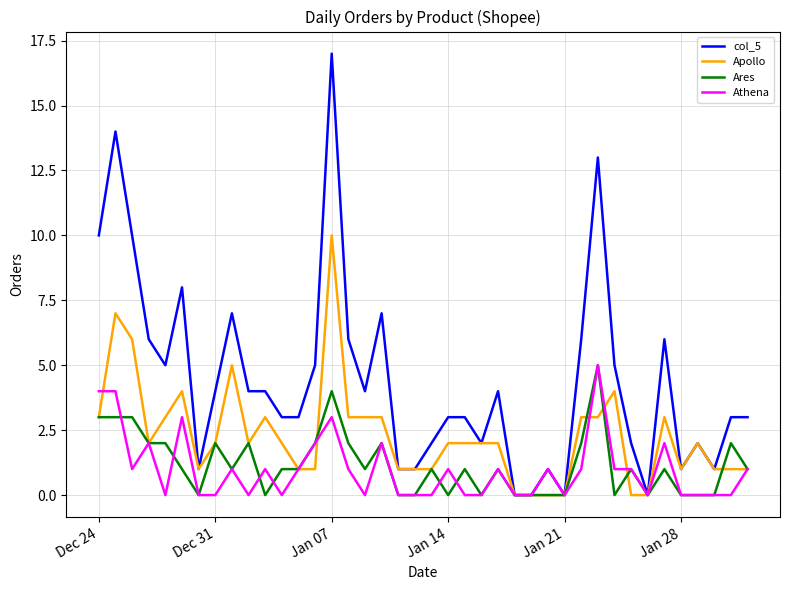

Which series has the largest range (max minus min)?

col_5